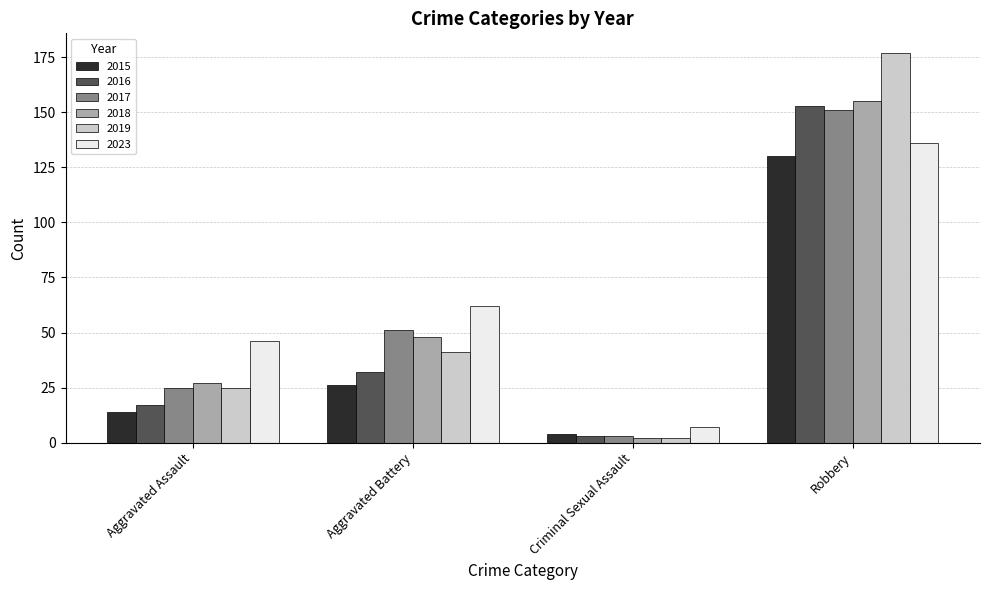

At which label does 2016 reach its peak?

Robbery